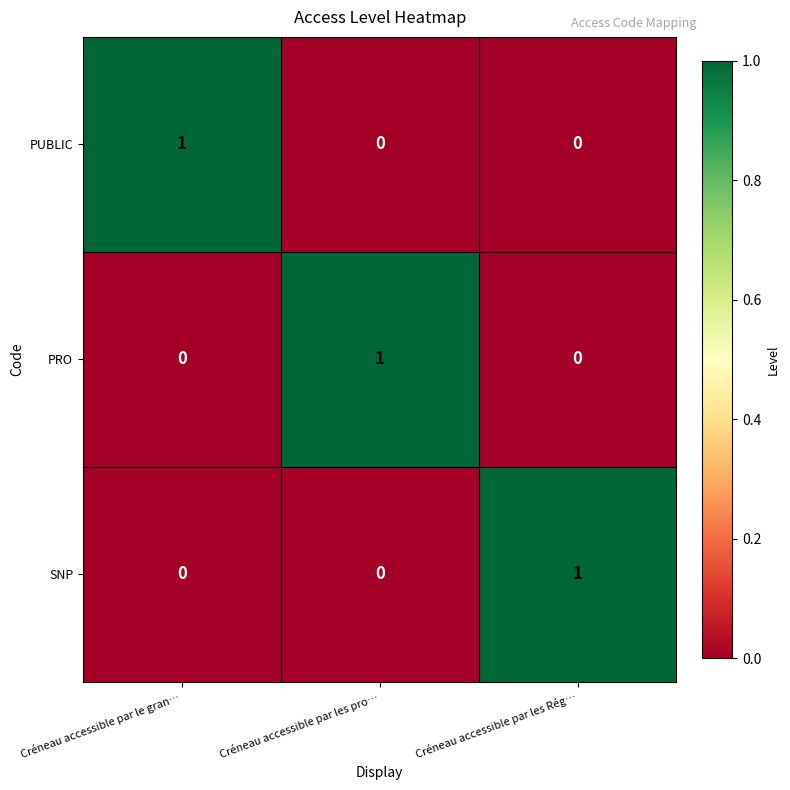

Reading left to right, transcribe all the data shown in this chart.

PUBLIC: Créneau accessible par le gran…=1	Créneau accessible par les pro…=0	Créneau accessible par les Rég…=0
PRO: Créneau accessible par le gran…=0	Créneau accessible par les pro…=1	Créneau accessible par les Rég…=0
SNP: Créneau accessible par le gran…=0	Créneau accessible par les pro…=0	Créneau accessible par les Rég…=1